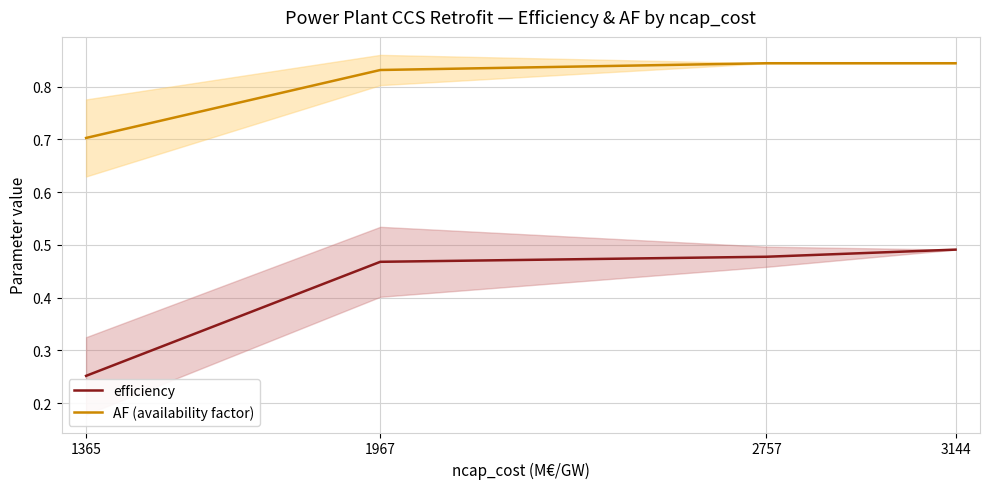

What is the total value across all series at 3144?

1.3